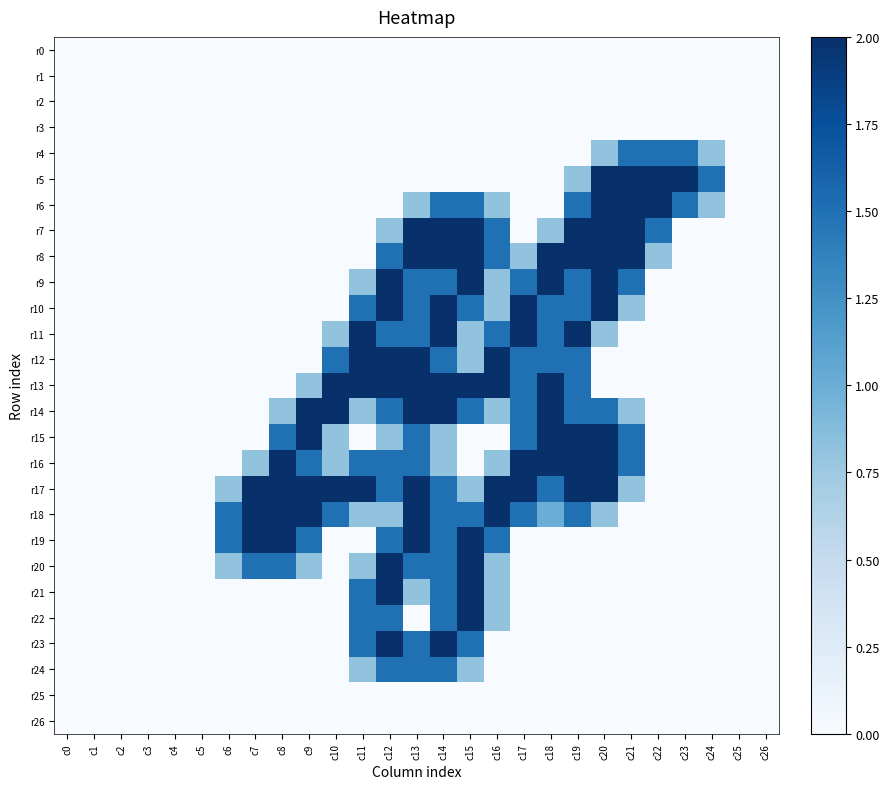

At c10, list the series in order from smallest to largest.

r0, r1, r2, r3, r4, r5, r6, r7, r8, r9, r10, r19, r20, r21, r22, r23, r24, r25, r26, r11, r15, r16, r12, r18, r13, r14, r17